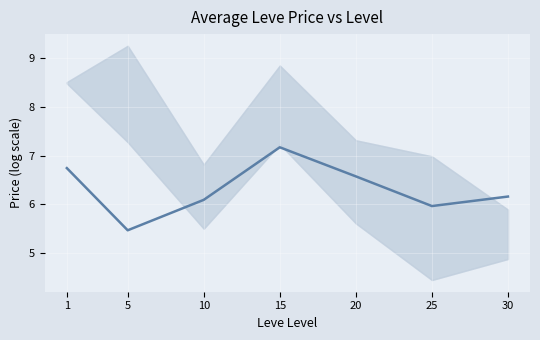

List the labels in order of value, smallest first.

5, 25, 10, 30, 20, 1, 15